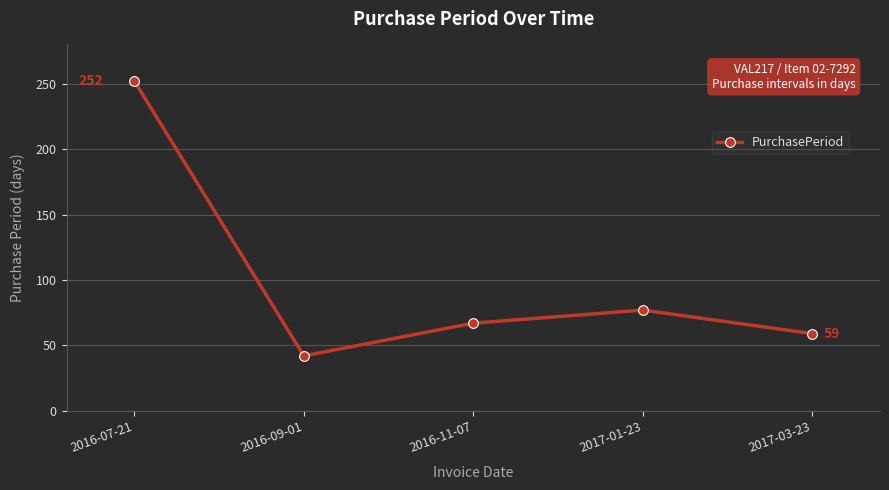

Reading left to right, transcribe all the data shown in this chart.

252	42	67	77	59